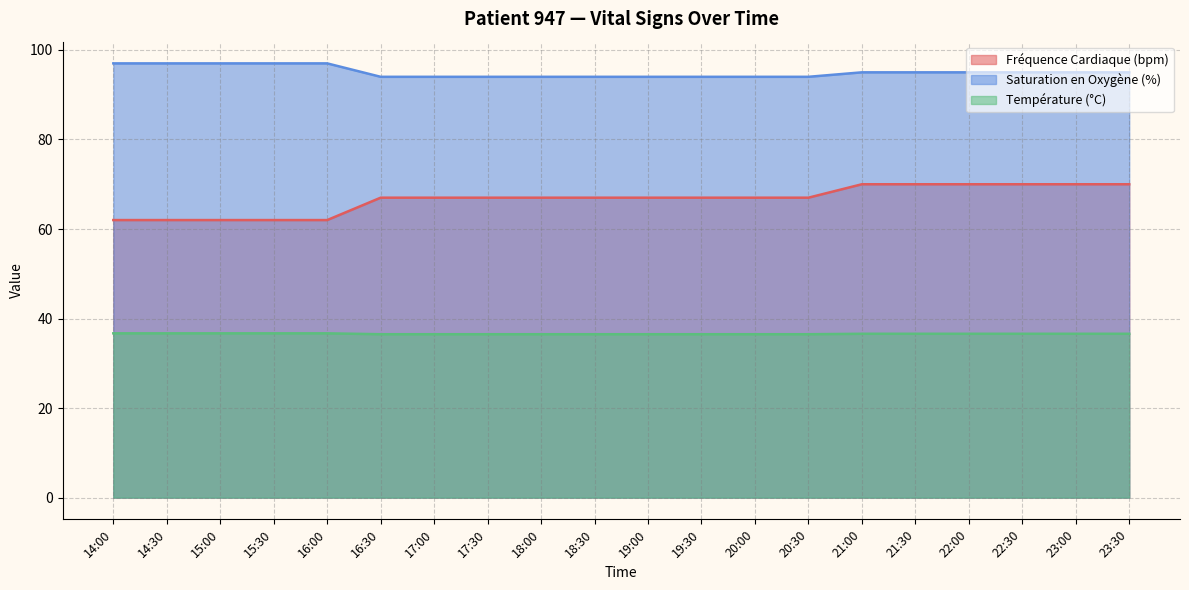

What is the spread (max minus min) of values at 18:00?

57.5